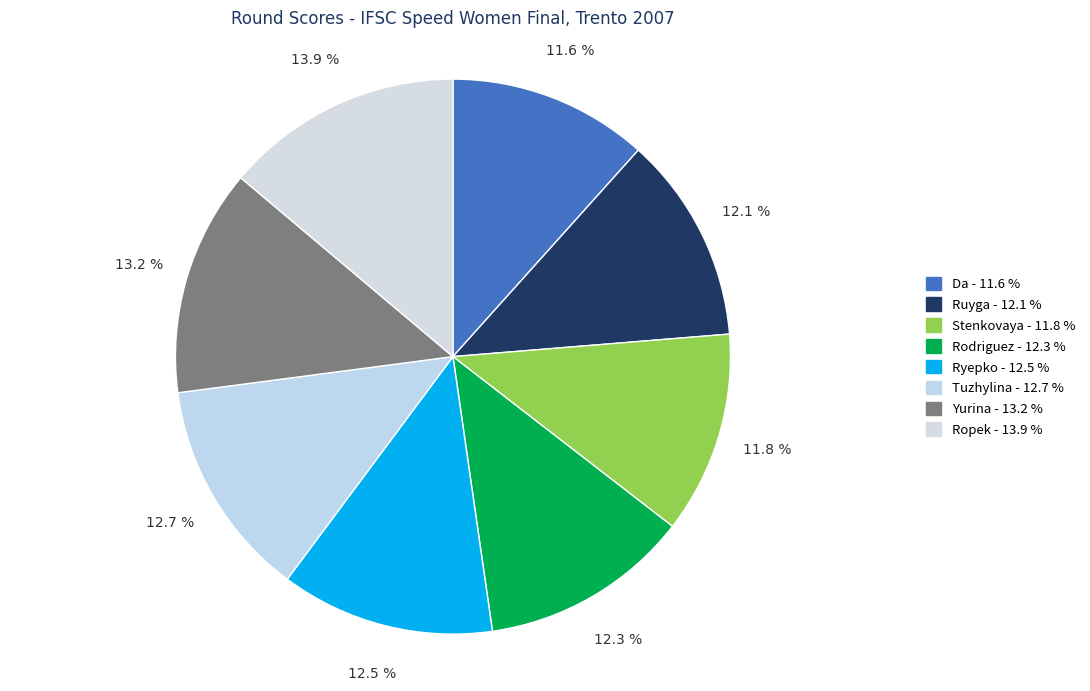

How many segments does this pie chart have?

8